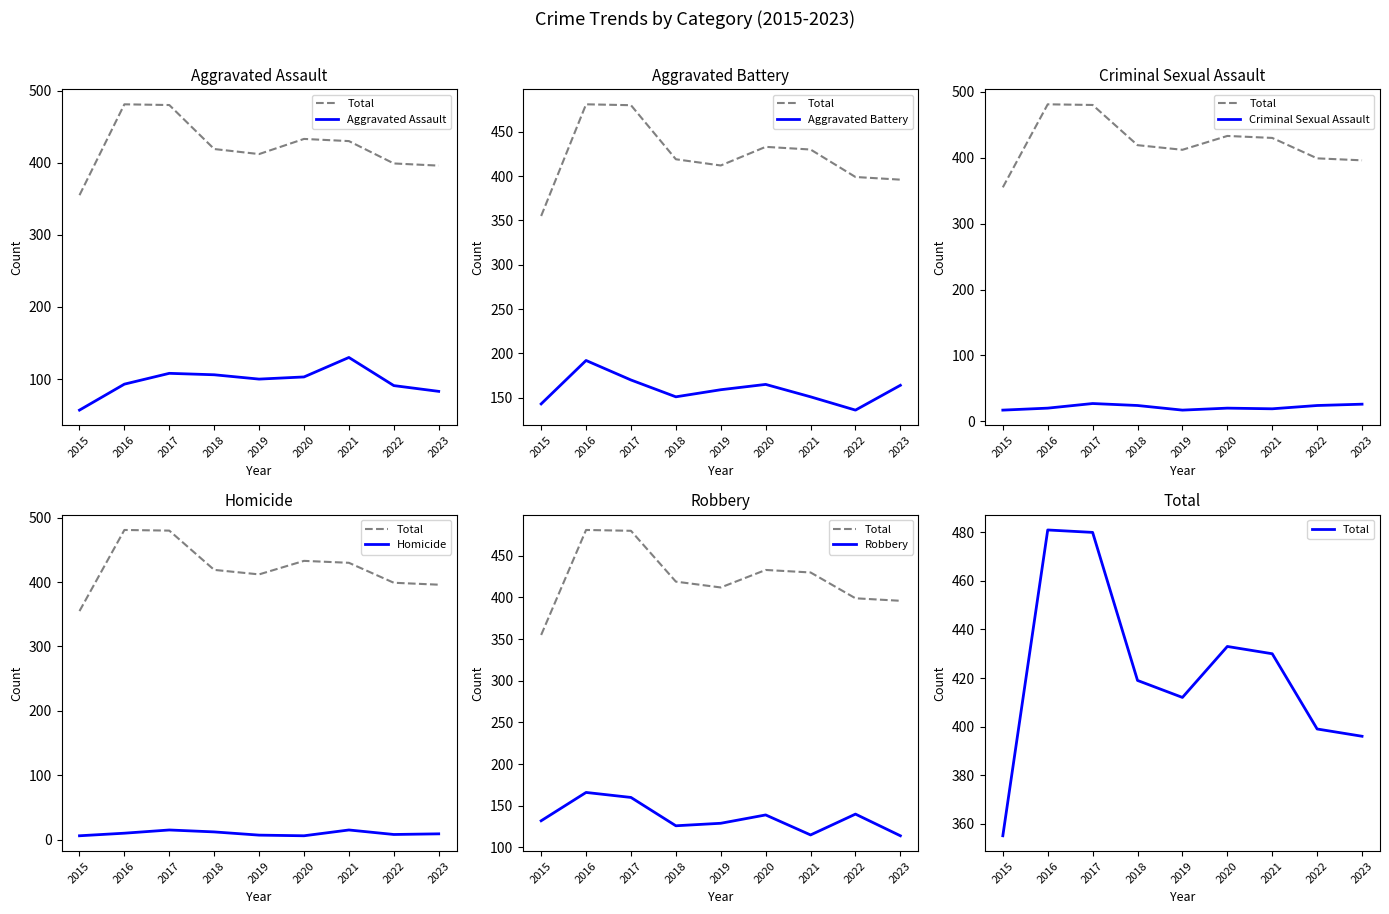

The value of Robbery at 2021 is 32. True or false?

False